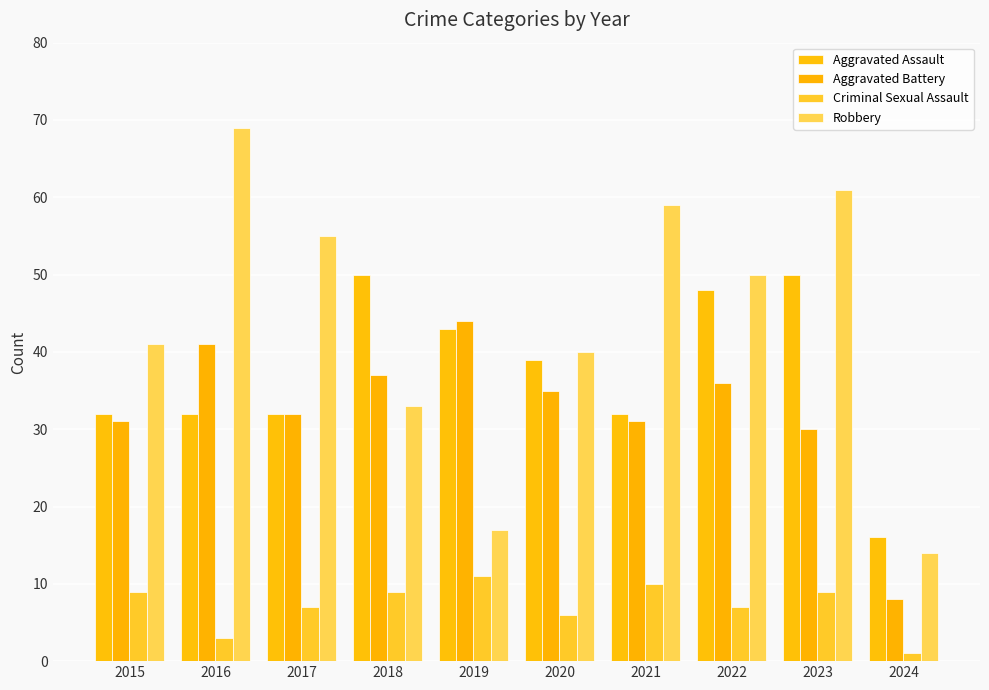

Reading left to right, extract all data points from this chart.

Aggravated Assault: 2015=32	2016=32	2017=32	2018=50	2019=43	2020=39	2021=32	2022=48	2023=50	2024=16
Aggravated Battery: 2015=31	2016=41	2017=32	2018=37	2019=44	2020=35	2021=31	2022=36	2023=30	2024=8
Criminal Sexual Assault: 2015=9	2016=3	2017=7	2018=9	2019=11	2020=6	2021=10	2022=7	2023=9	2024=1
Robbery: 2015=41	2016=69	2017=55	2018=33	2019=17	2020=40	2021=59	2022=50	2023=61	2024=14